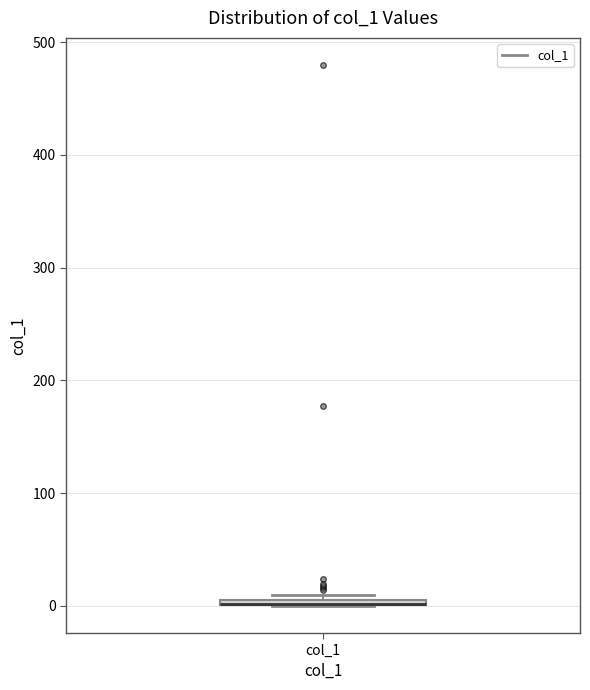

Where is the upper edge of the box for col_1 on the y-axis? The values are not printed on the chart, so give them approximately, as read against the axis.

10